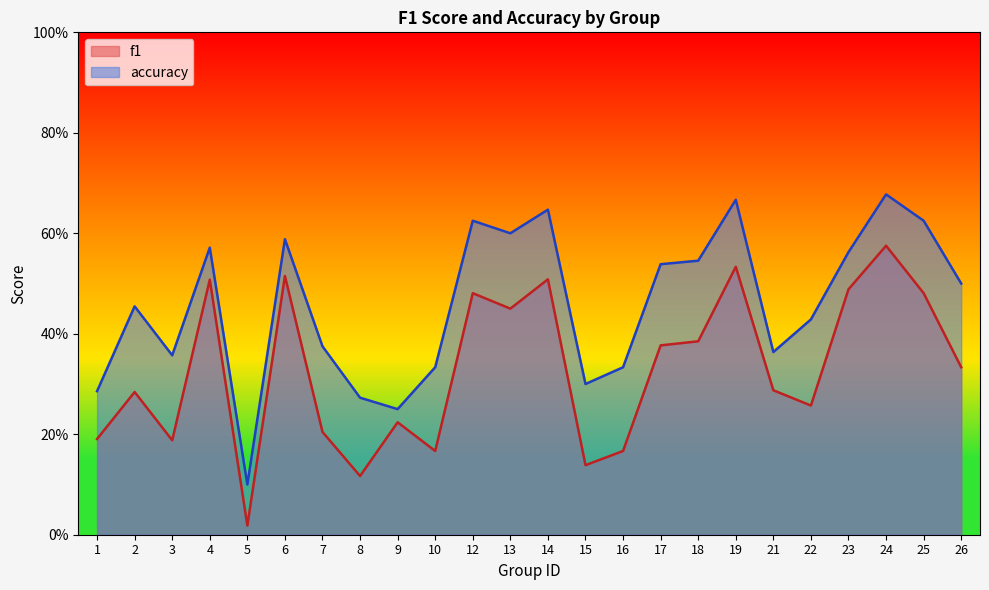

Which series has the largest total across all categories?

accuracy